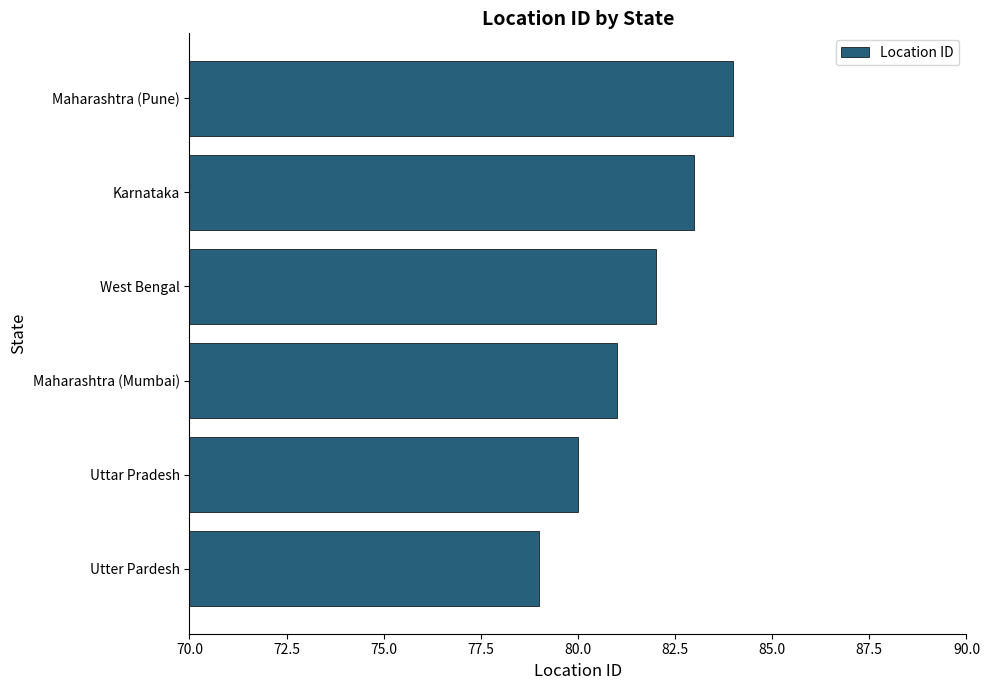

What is the ratio of the value at Maharashtra (Mumbai) to the value at Utter Pardesh?

1.0